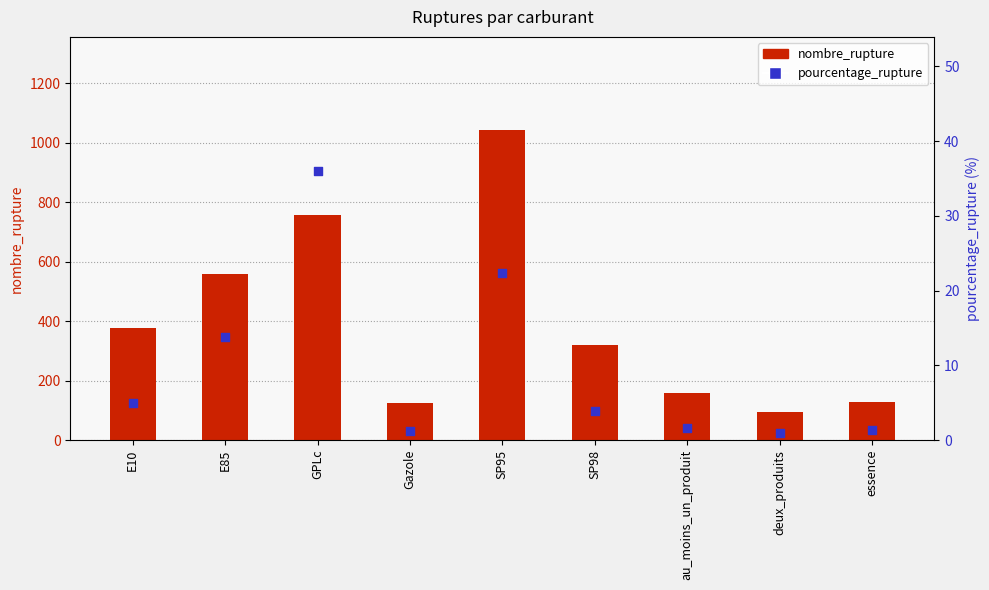

Is the value of nombre_rupture at GPLc greater than the value of pourcentage_rupture at deux_produits?

Yes